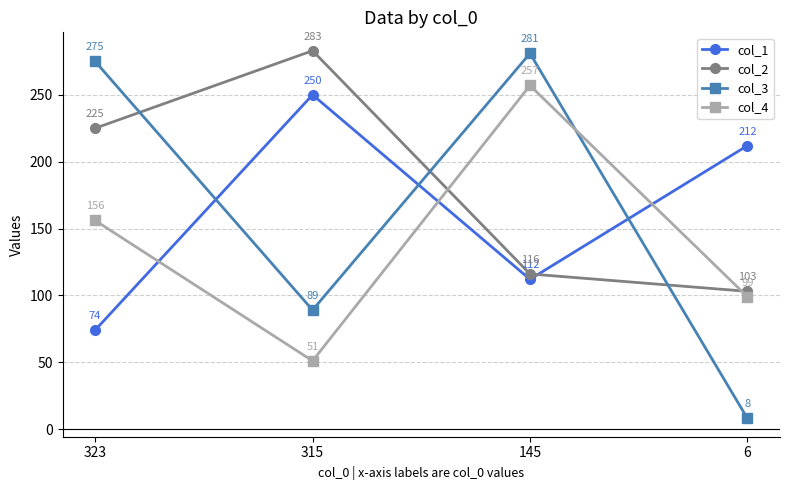

Which series changed the most between 323 and 315?

col_3